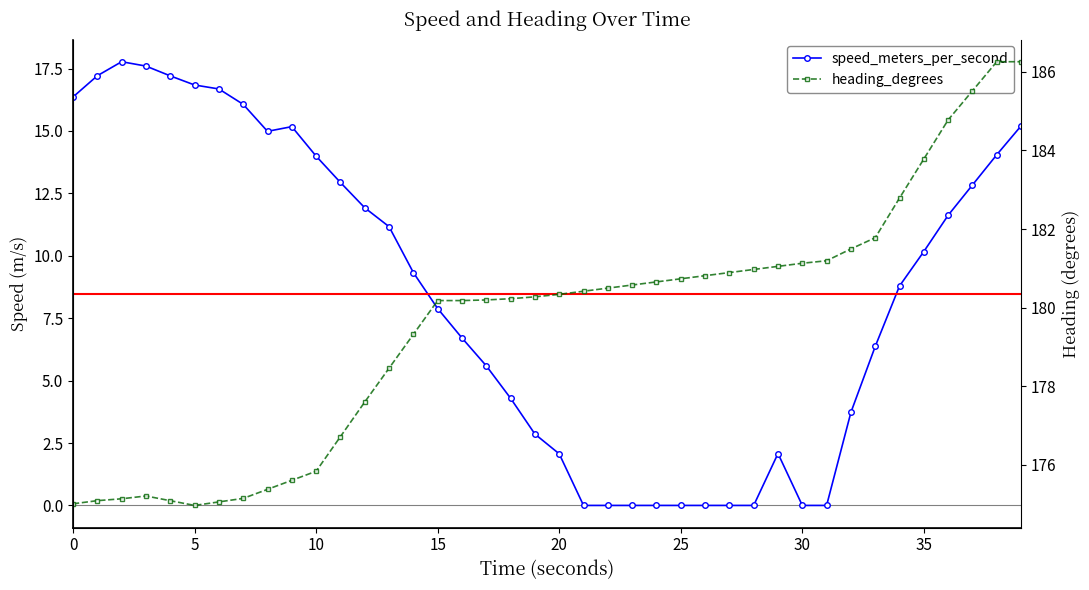

What is the highest value of the heading_degrees series?

186.3